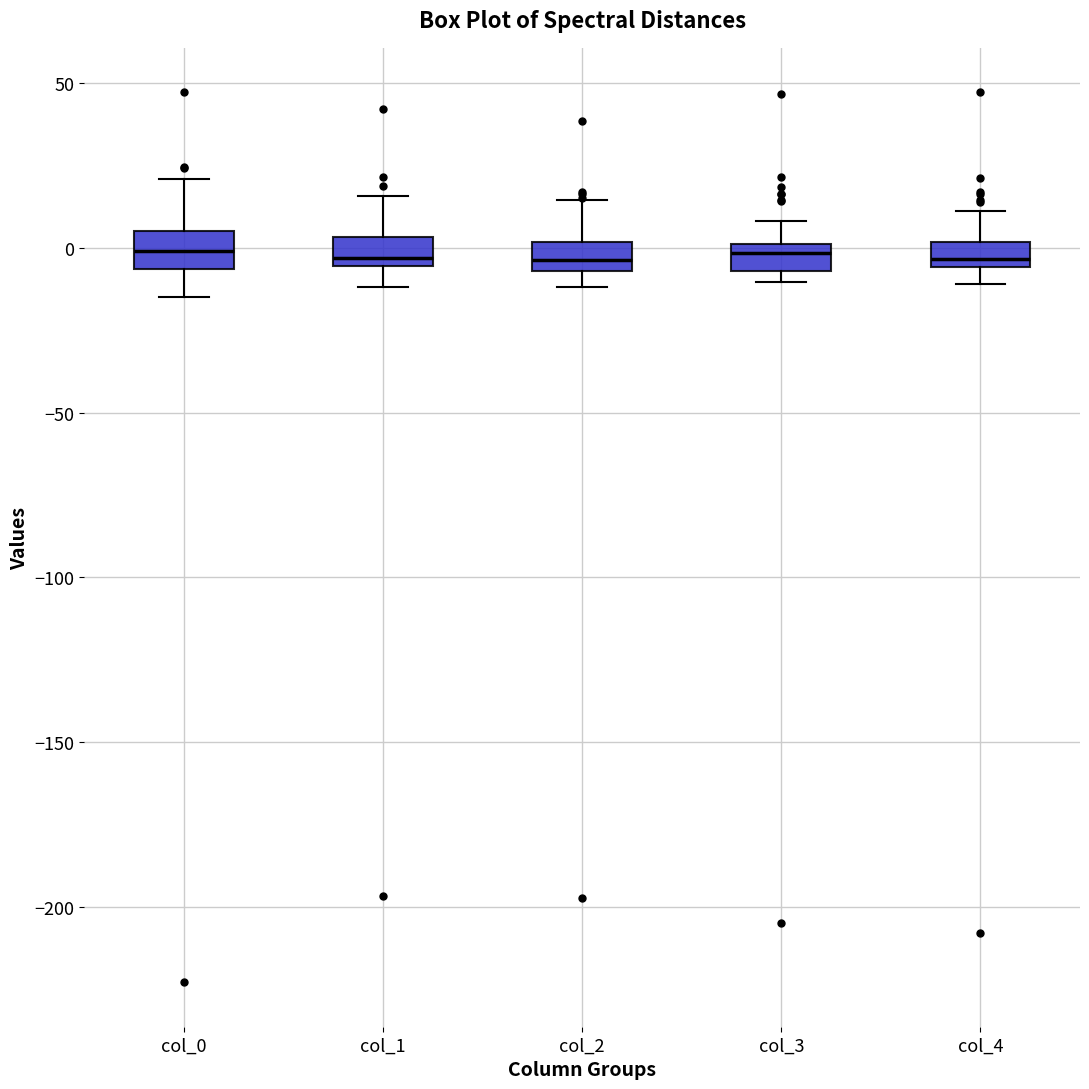

Reading left to right, read every box against the y-axis: the position of its median line, the range the box covers, and the ends of its whiskers. The values are not printed on the chart, so give them approximately, as read against the axis.

col_0: median 0, box -5 to 5, whiskers -15 to 20
col_1: median -5 (just above the box's lower edge), box -5 to 5, whiskers -10 to 15
col_2: median -5 (inside the box), box -5 to 0, whiskers -10 to 15
col_3: median 0 (just below the box's upper edge), box -5 to 0, whiskers -10 to 10
col_4: median -5 (just above the box's lower edge), box -5 to 0, whiskers -10 to 10